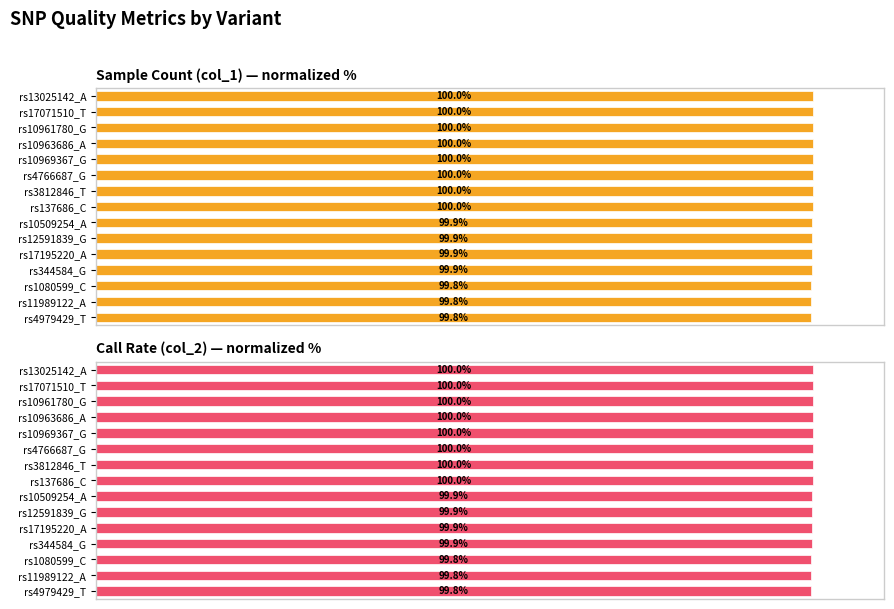

How many bars are there in total?

30